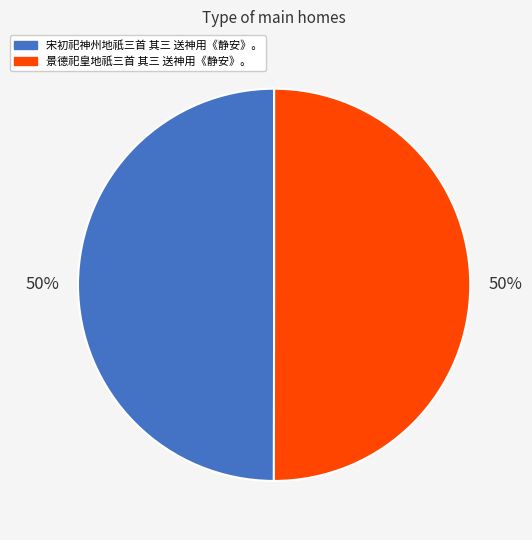

Combined, do 景德祀皇地祇三首 其三 送神用《静安》。 and 宋初祀神州地祇三首 其三 送神用《静安》。 account for over 50%?

Yes